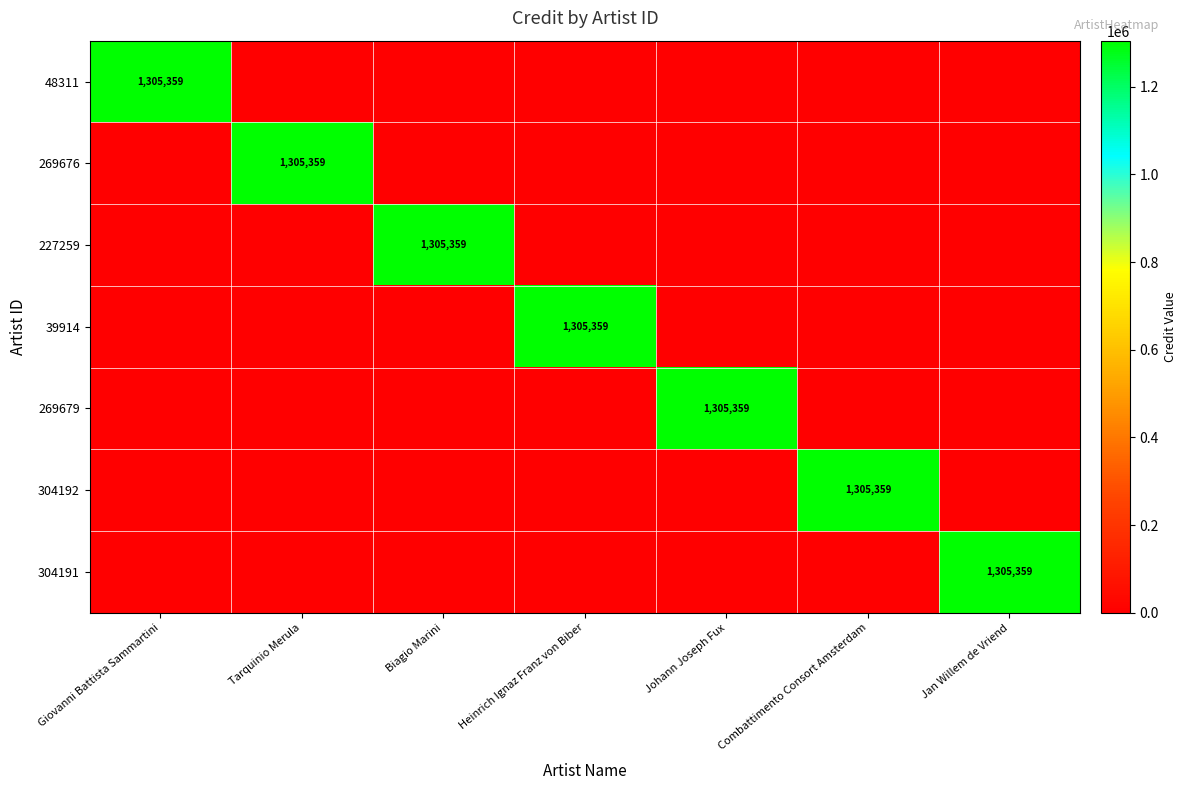

What is the greatest value displayed?

1305359